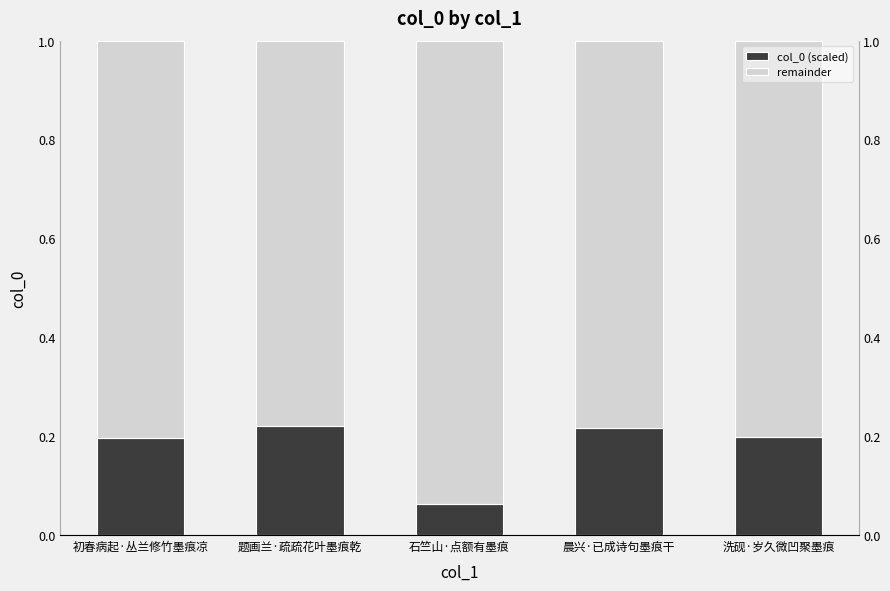

What is the minimum value shown in the chart?

0.1